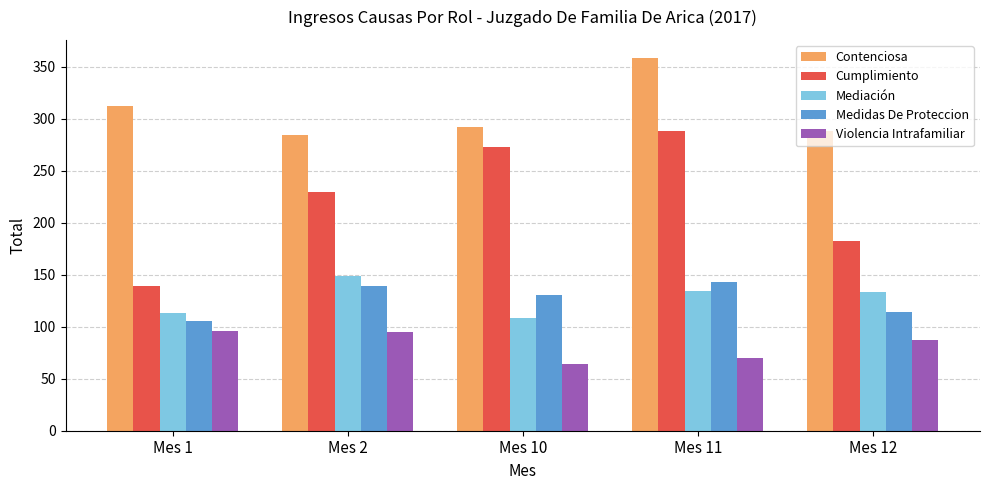

Where does the Mediación series first go above 133?

Mes 2